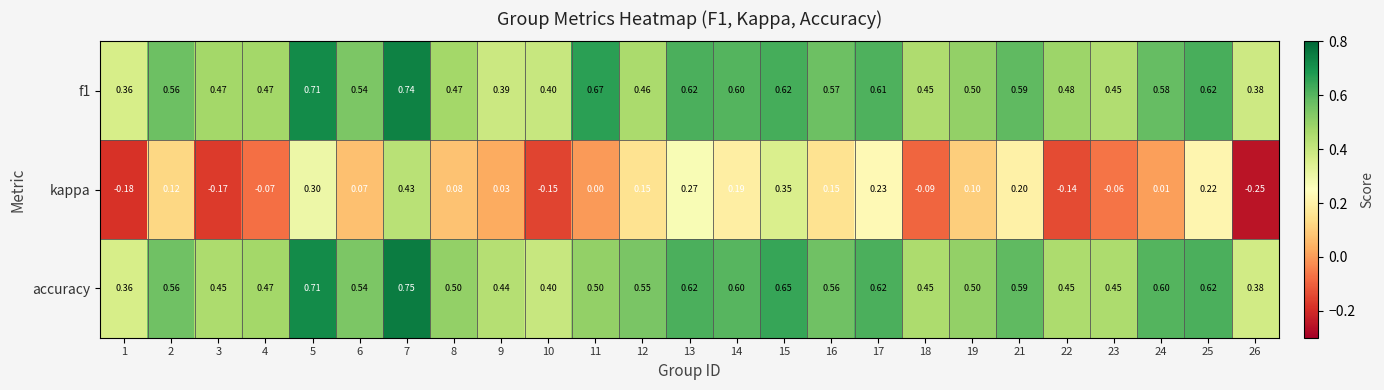

What is the spread (max minus min) of values at 23?

0.5